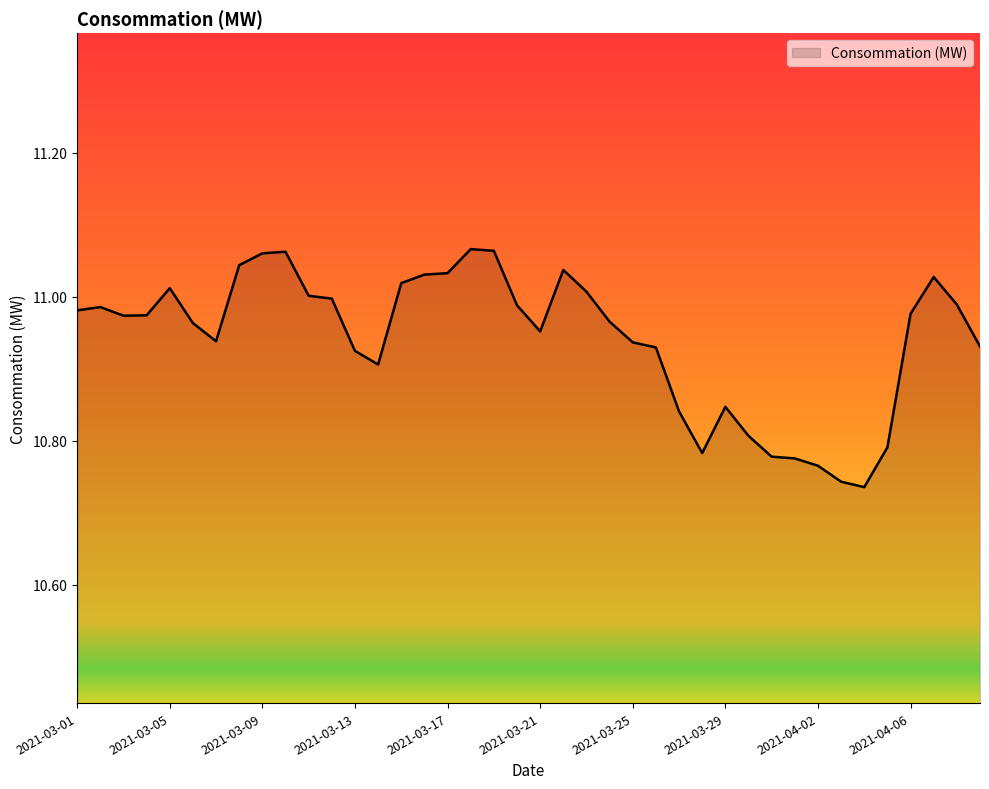

What is the difference between the maximum and minimum values?

0.3